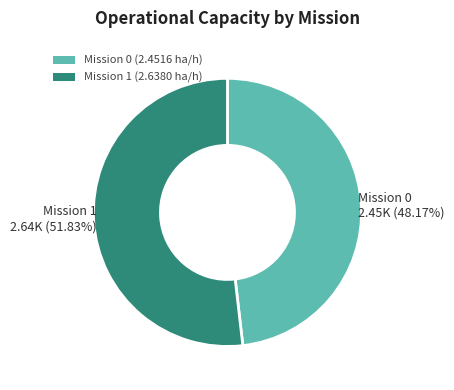

What is the majority slice?

Mission 1 (2.6380 ha/h)